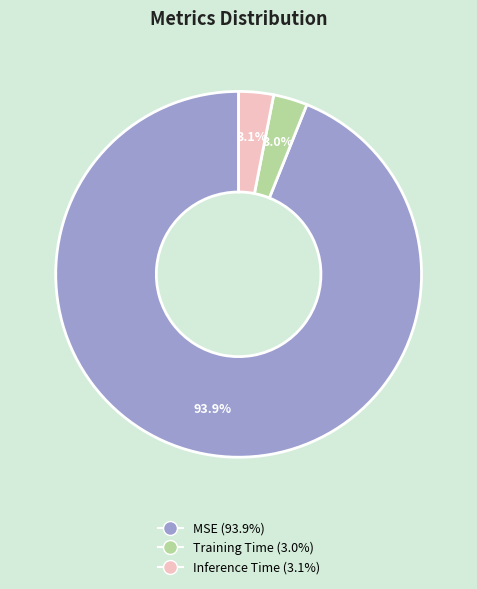

Count the number of slices in the pie.

3